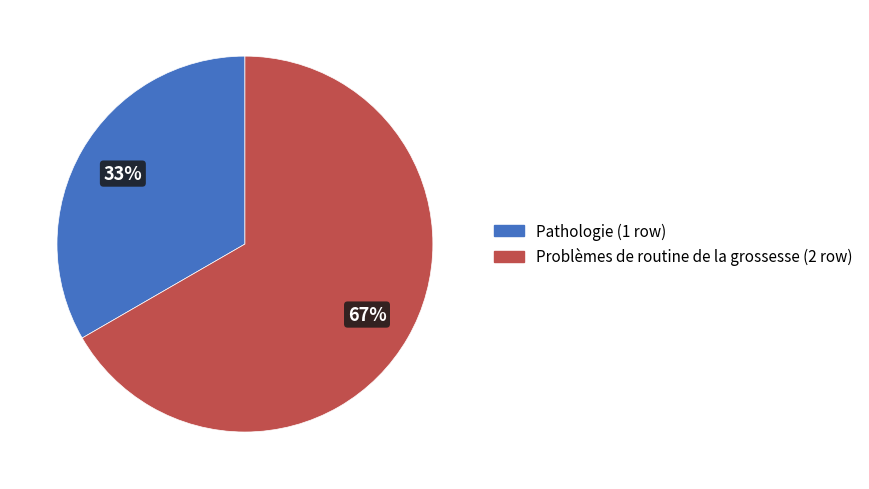

How many segments does this pie chart have?

2